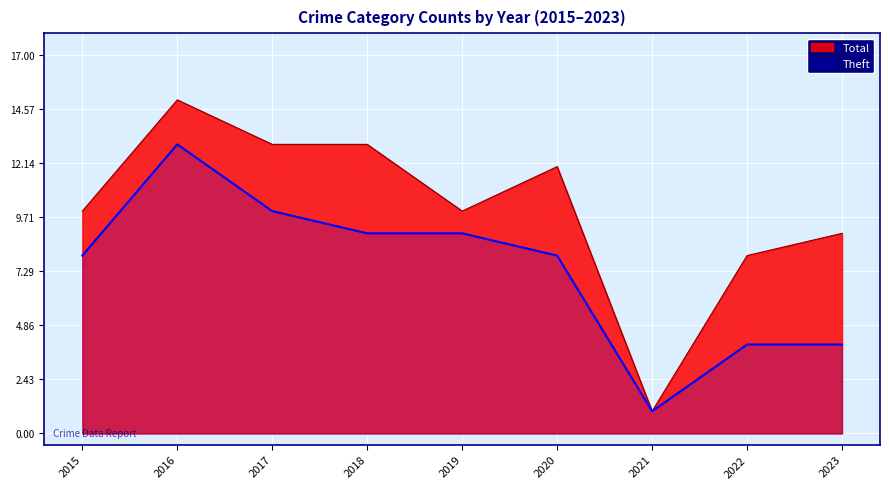

What is the greatest value displayed?

15